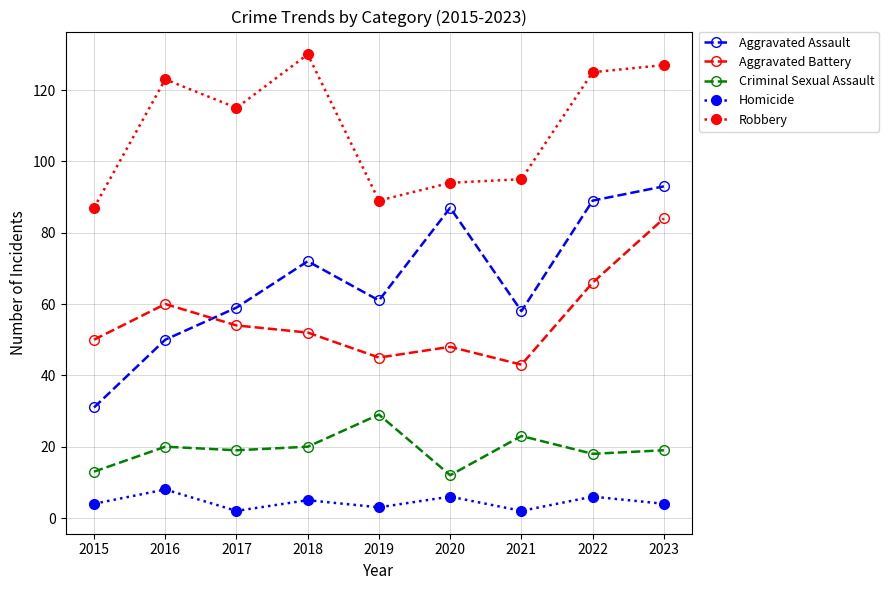

Rank the series at 2023 from lowest to highest value.

Homicide, Criminal Sexual Assault, Aggravated Battery, Aggravated Assault, Robbery